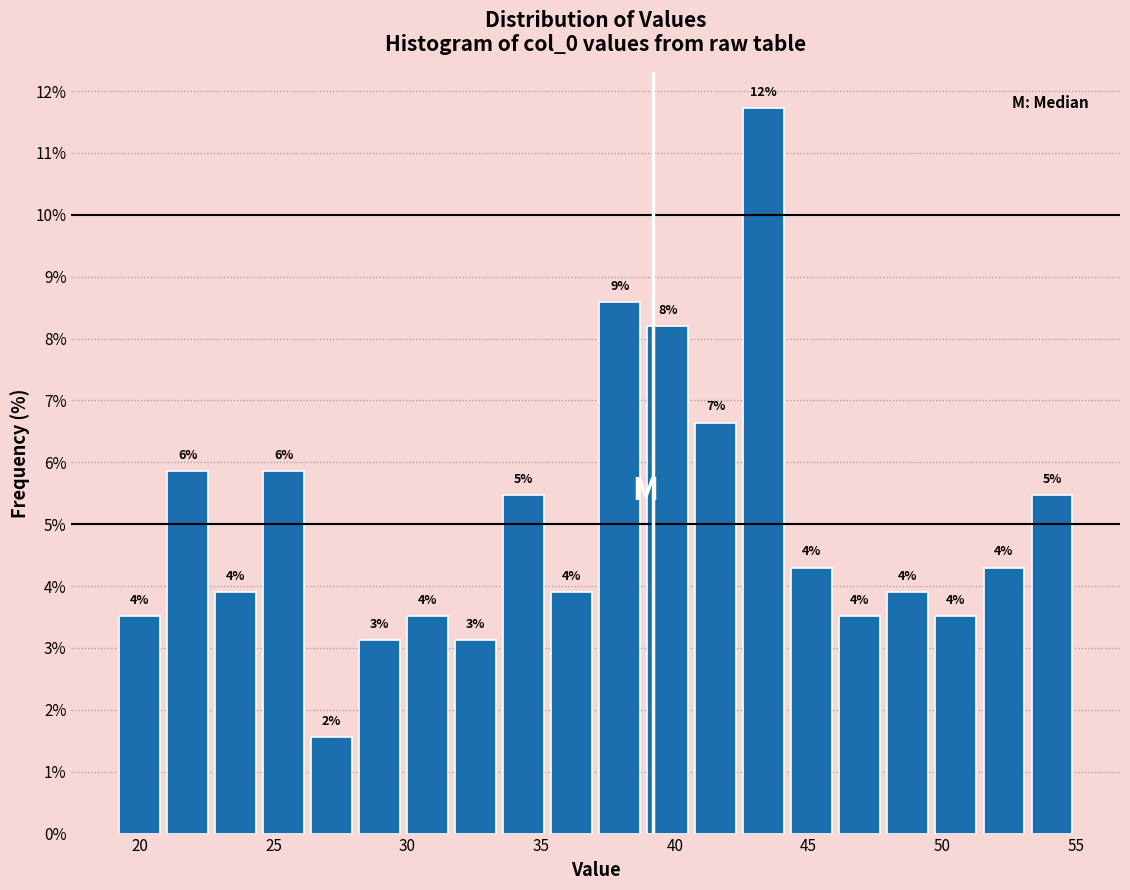

Read against the x-axis, roughly where is the centre of the tallest bar?

43.5